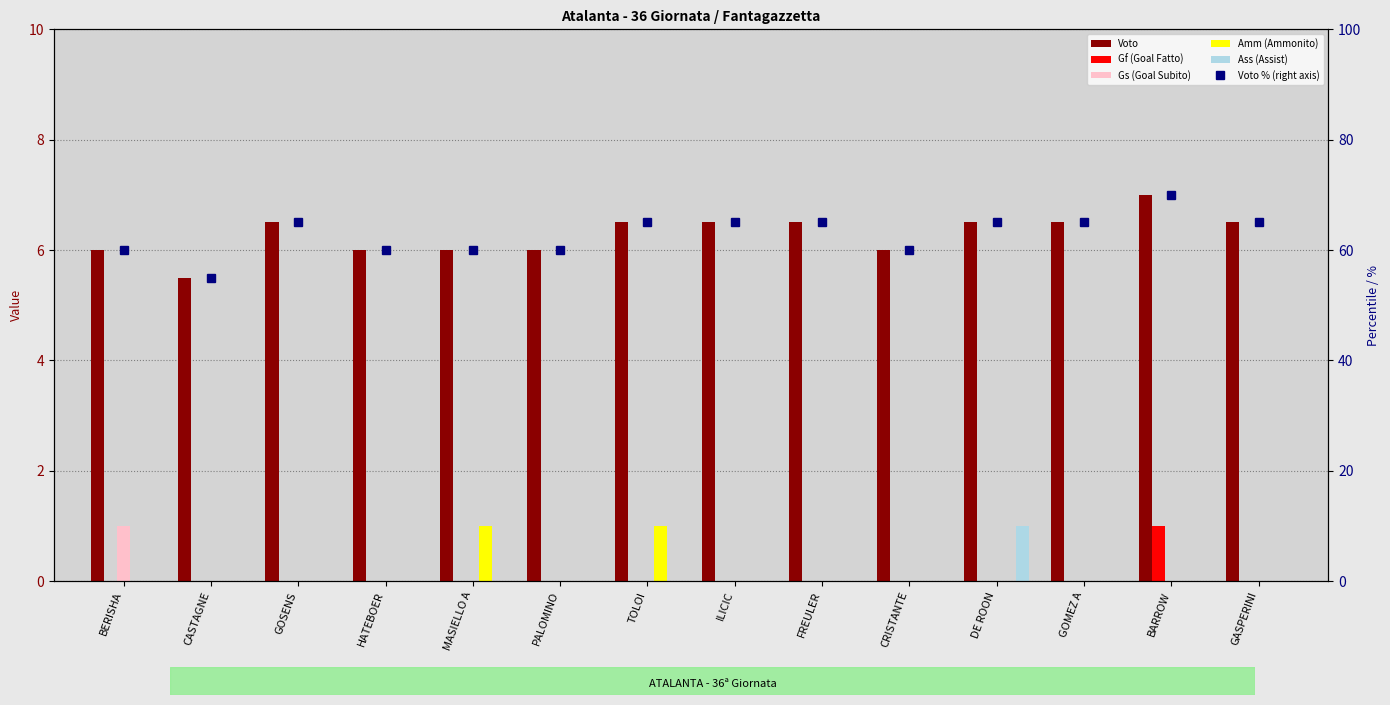

The value of Gs (Goal Subito) at CASTAGNE is 0.0. True or false?

True